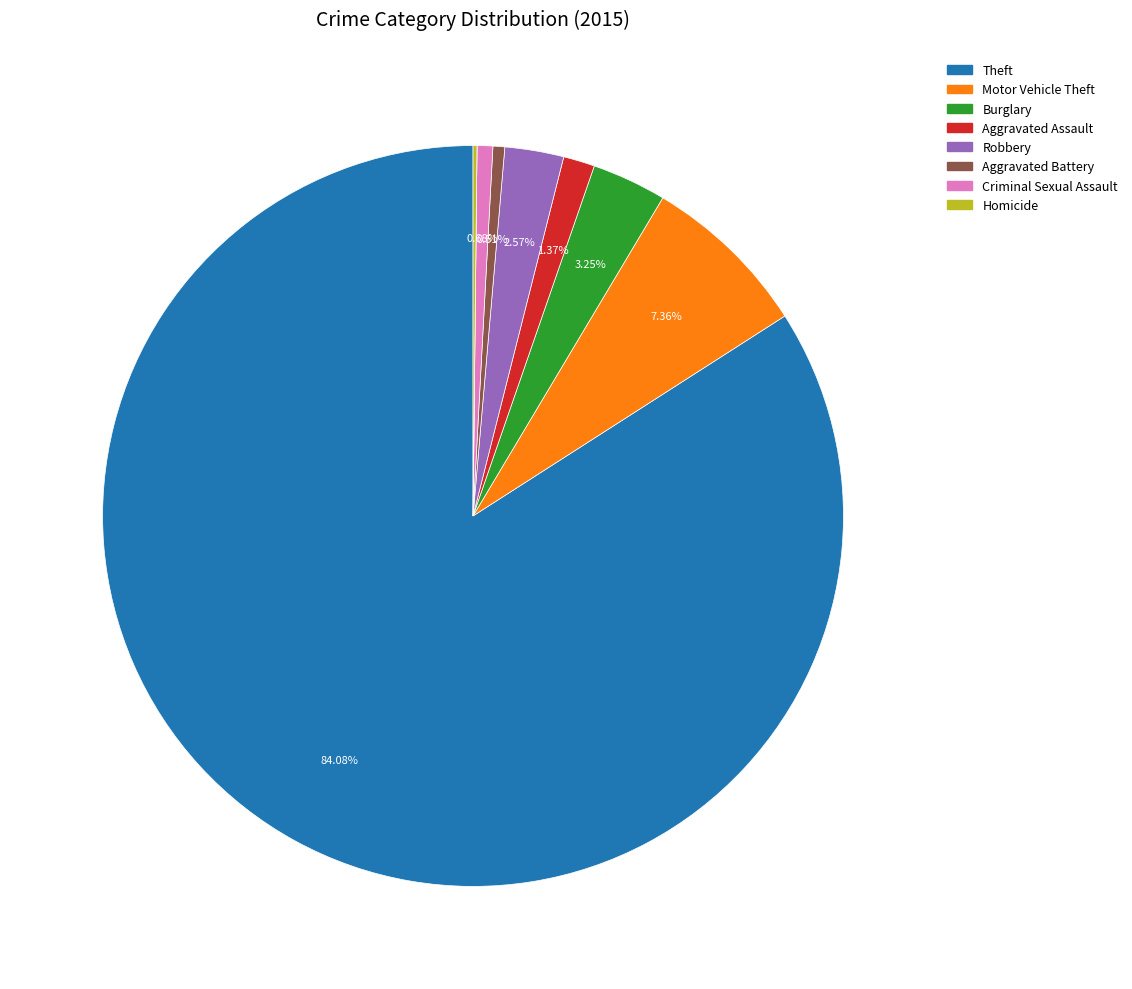

Is there a majority slice in this chart?

Yes